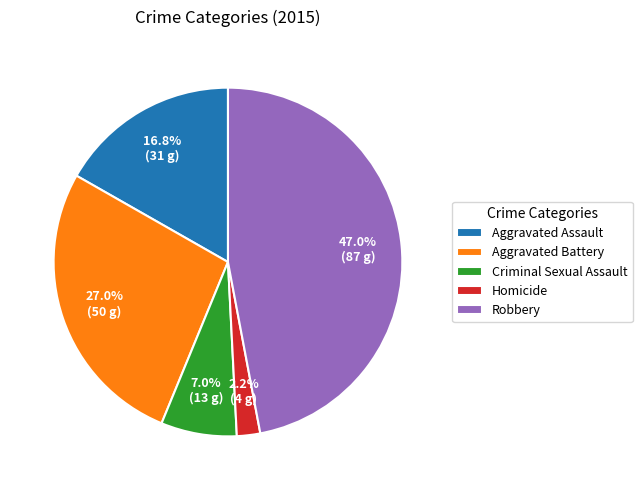

The Robbery slice represents 41% of the pie. True or false?

False